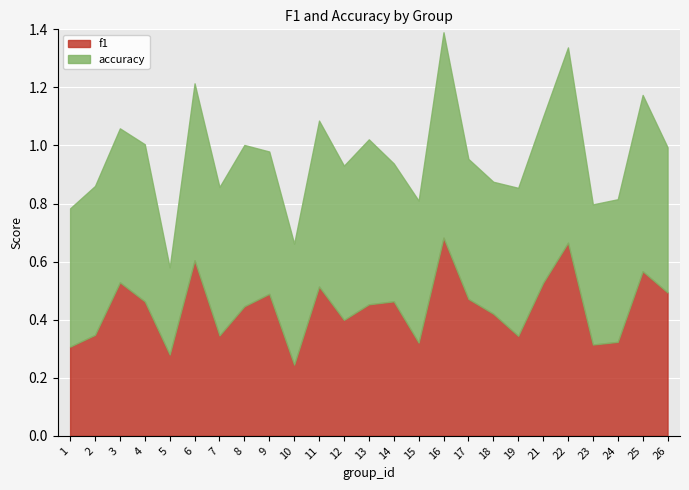

Count the f1 values in the range 0 to 1.

25